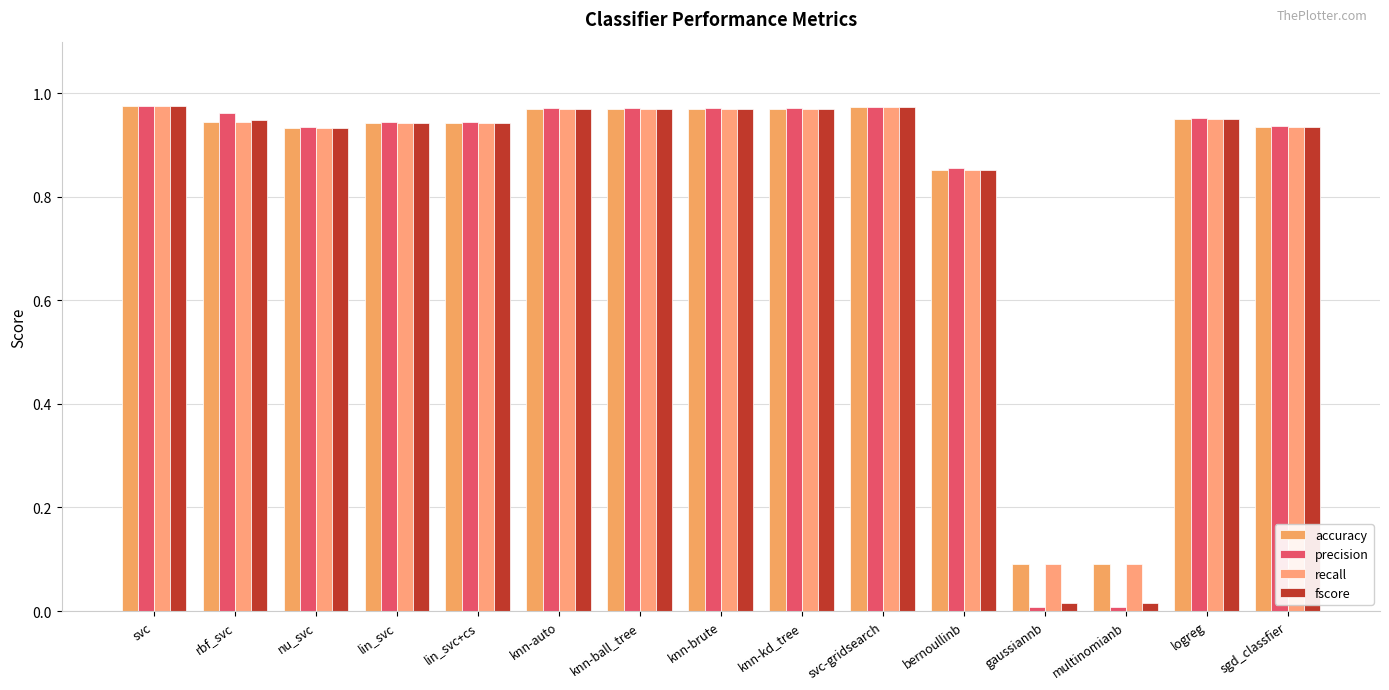

The recall series shows 1.6 at knn-ball_tree. True or false?

False